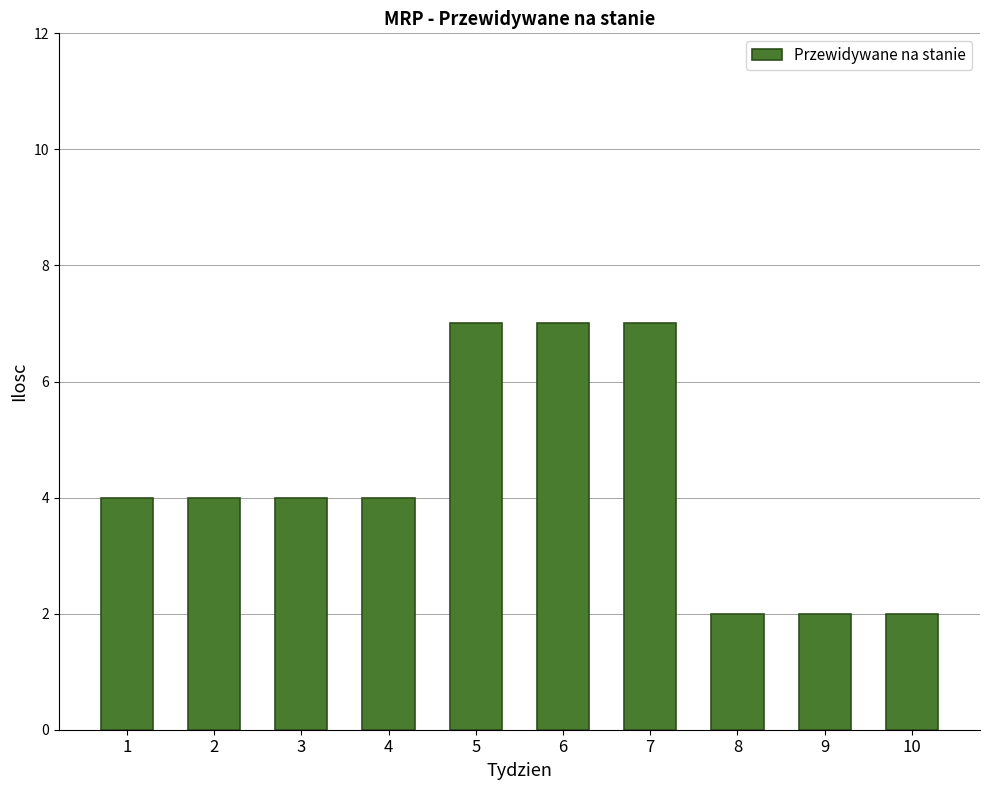

What is the average value?

4